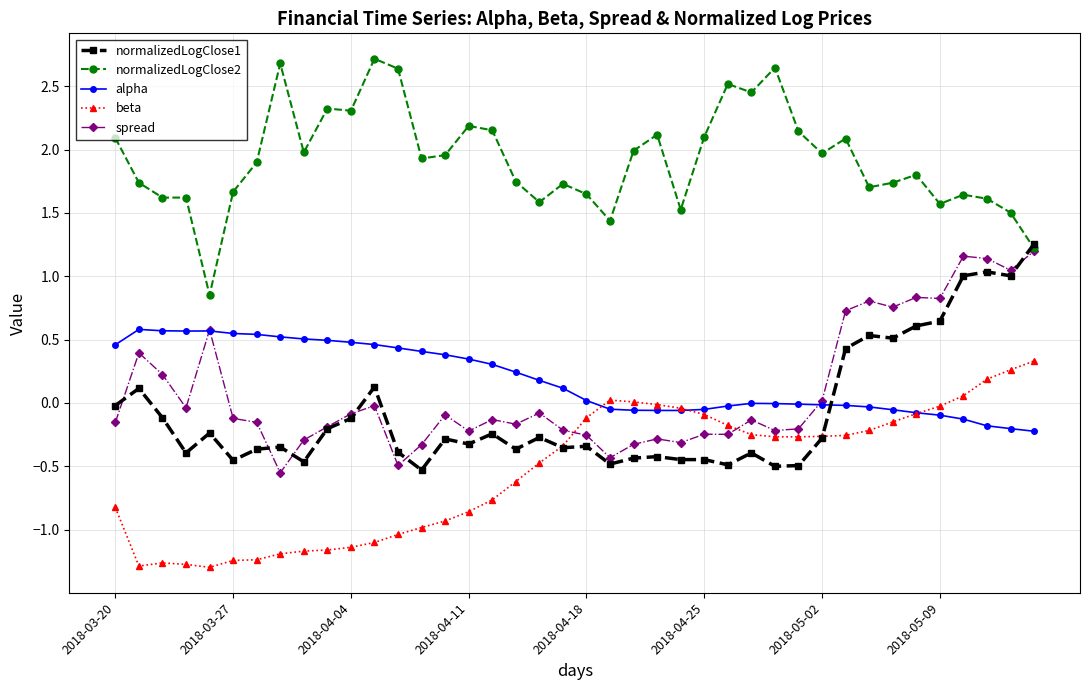

True or false: normalizedLogClose1 has more than 2 interior local peaks.

True